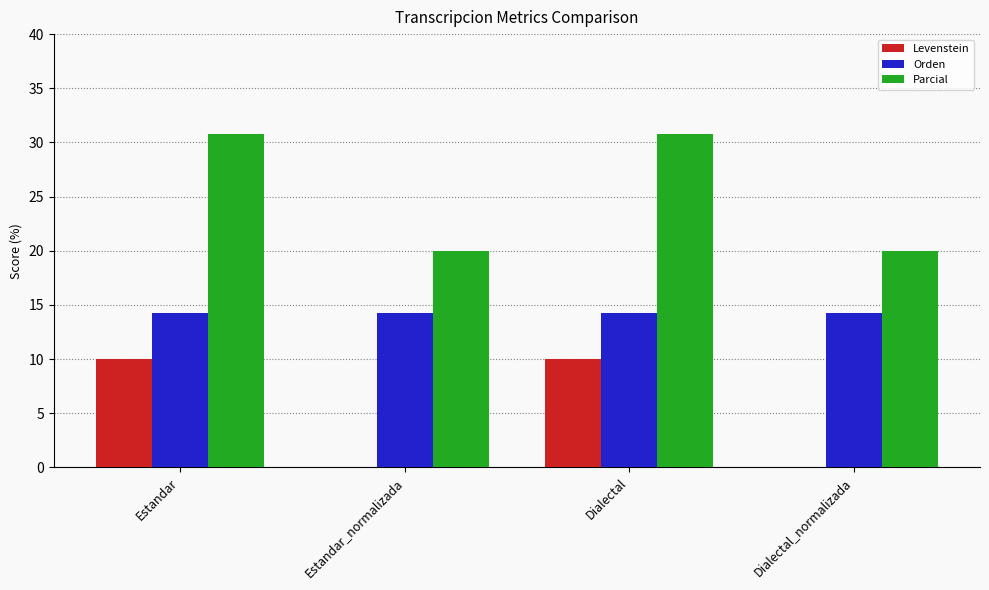

Does the chart contain stacked bars?

No